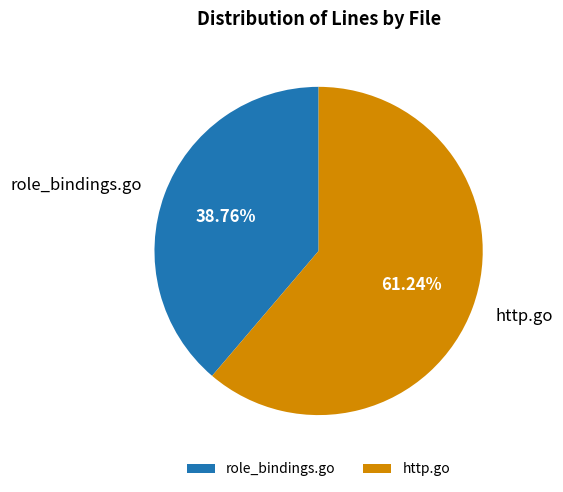

Is it true that role_bindings.go is 48% of the pie?

False